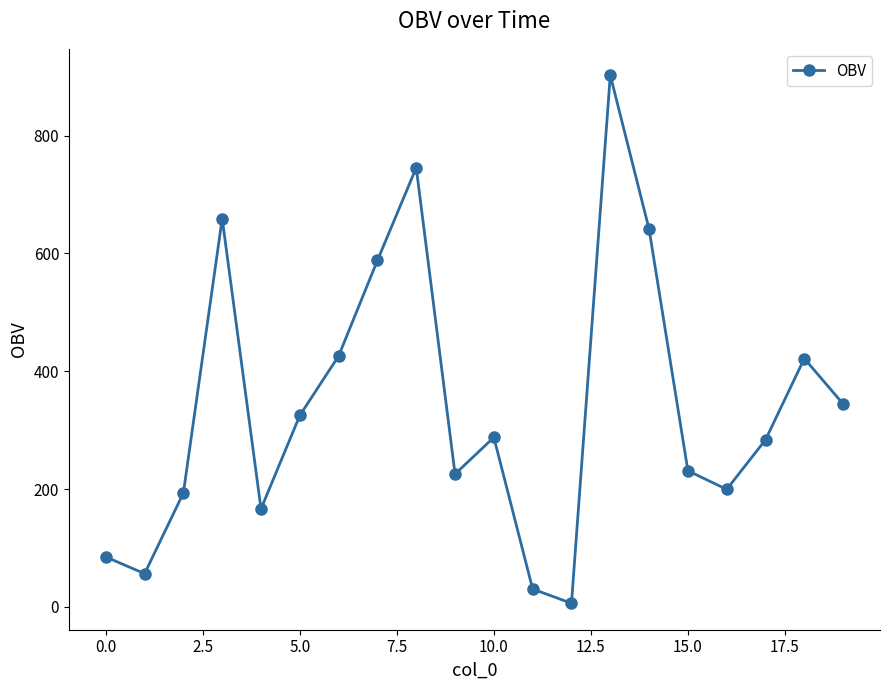

What is the average value?

340.8